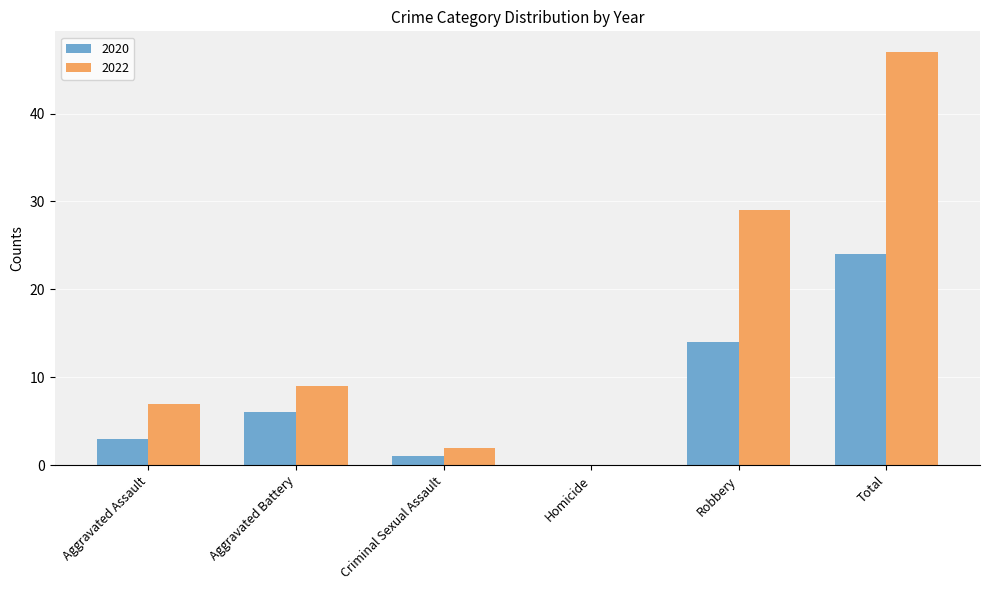

Reading right to left, list all the values displayed in this chart.

2020: 24	14	0	1	6	3
2022: 47	29	0	2	9	7